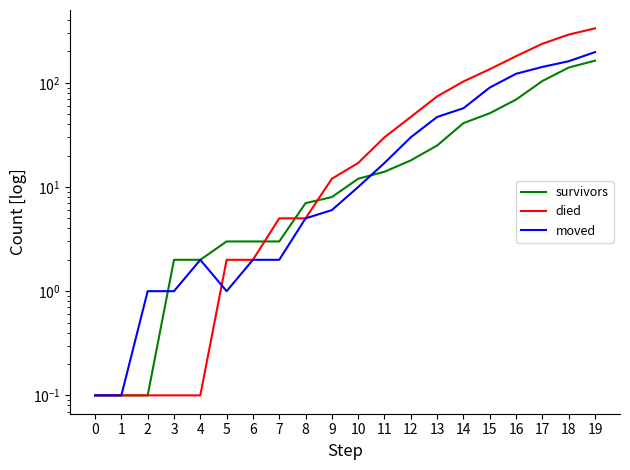

What is the spread (max minus min) of values at 5?

2.0